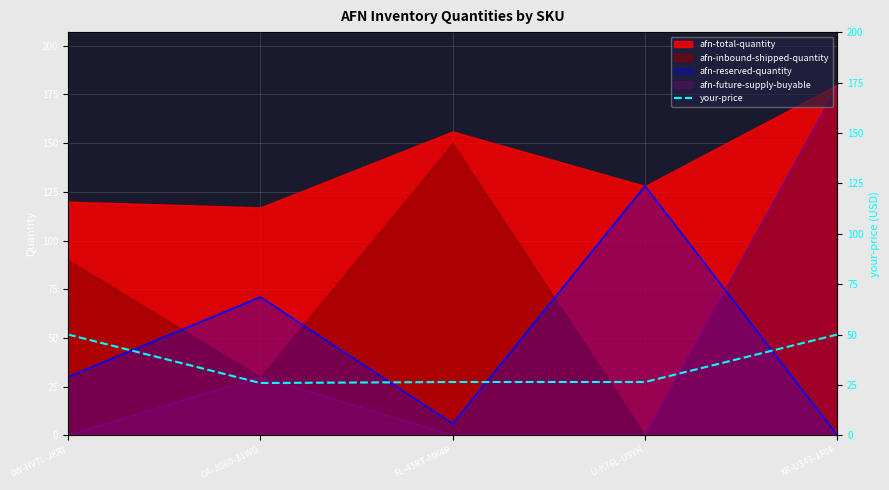

List the labels in order of afn-inbound-shipped-quantity value, largest first.

XR-U343-1F0F, FL-45RT-MK4P, 0W-HV7L-JKRI, DA-JG60-31WG, IJ-K76L-U9YH